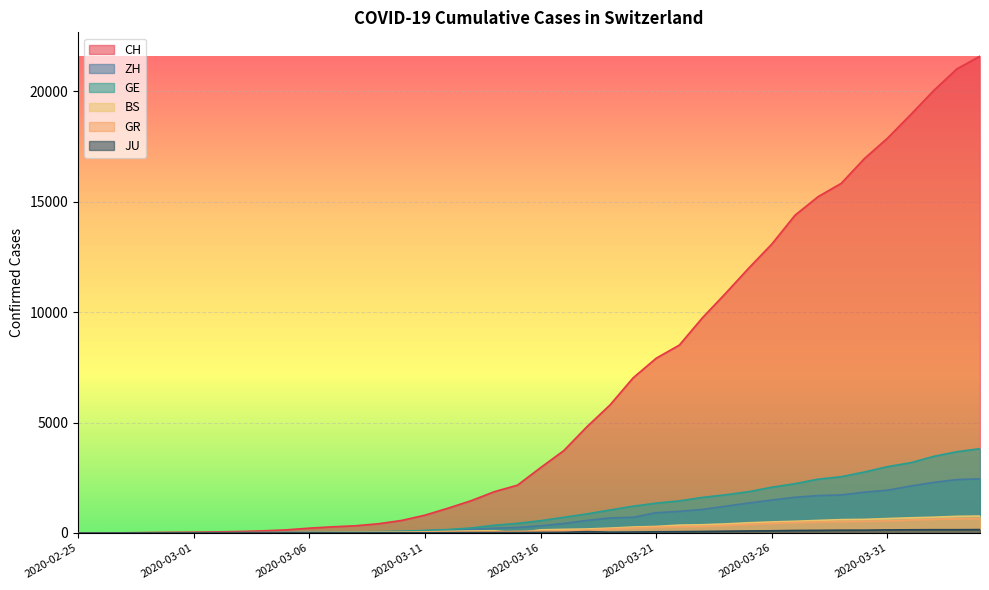

True or false: CH has more than 2 points higher than both neighbors.

False